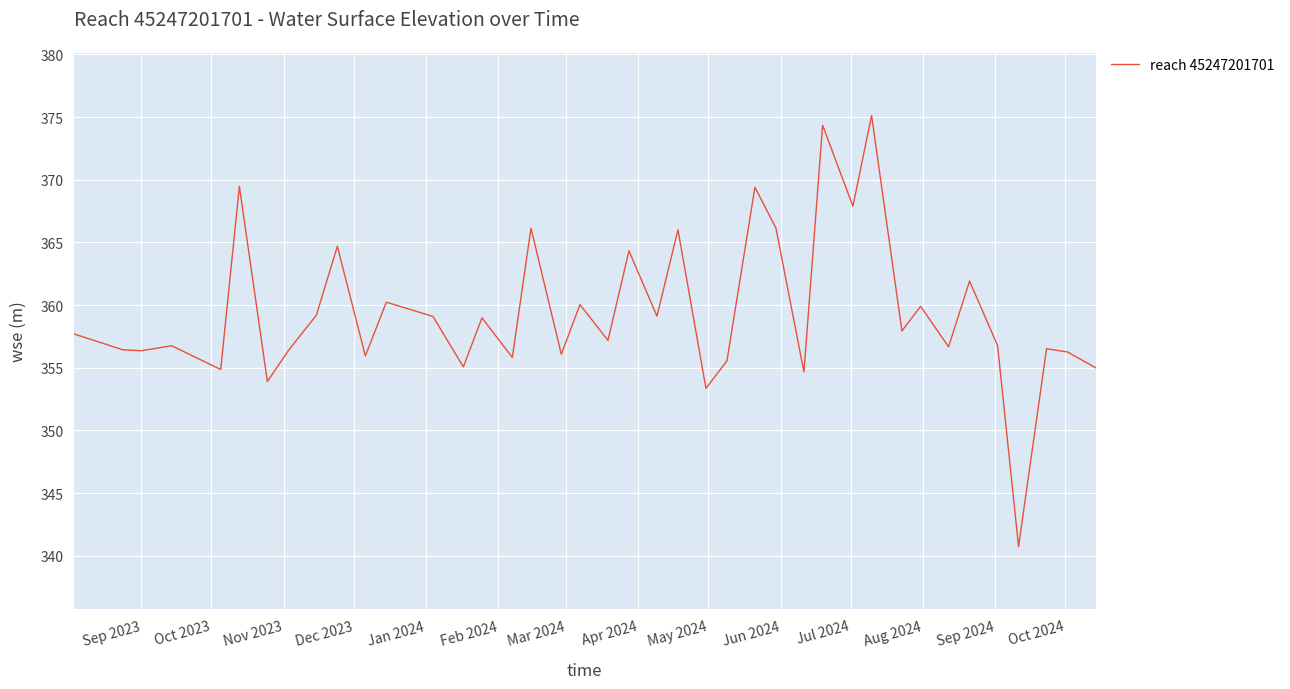

What is the smallest value displayed?

340.7